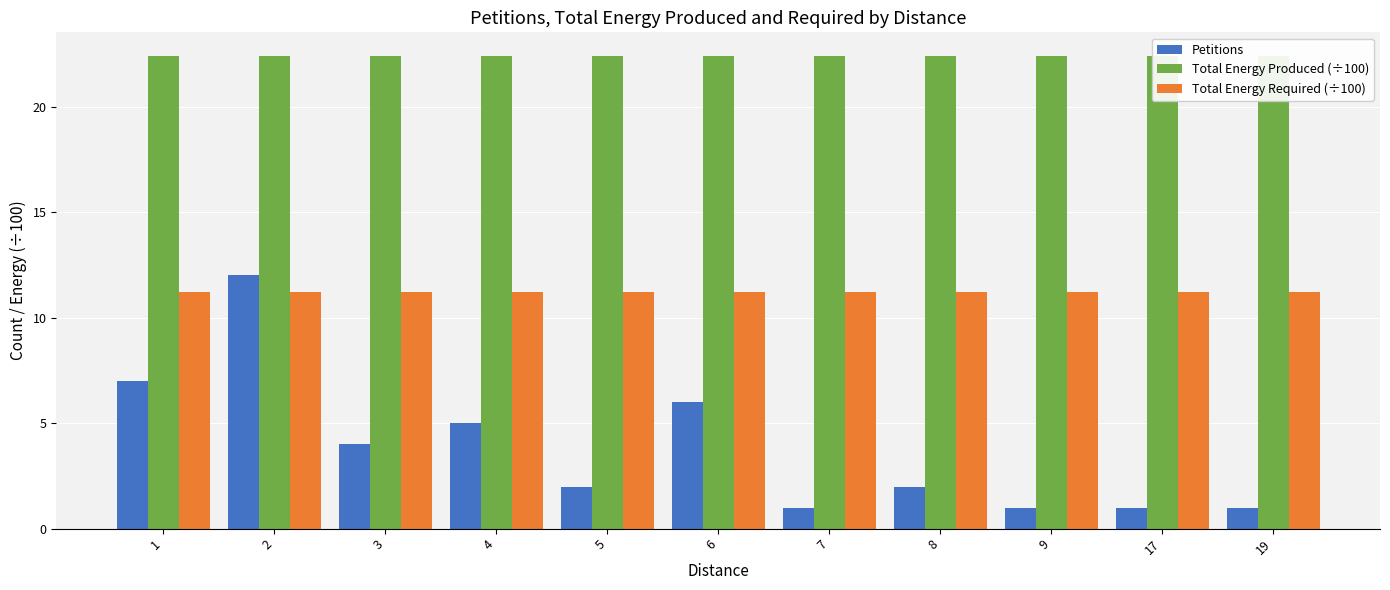

What is the value of the Total Energy Required (÷100) bar at the 10th from the left?

11.2